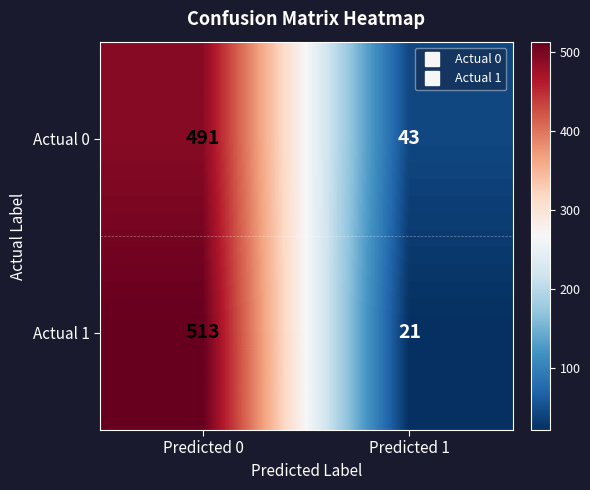

Rank the series by their maximum value, from highest to lowest.

Actual 1, Actual 0